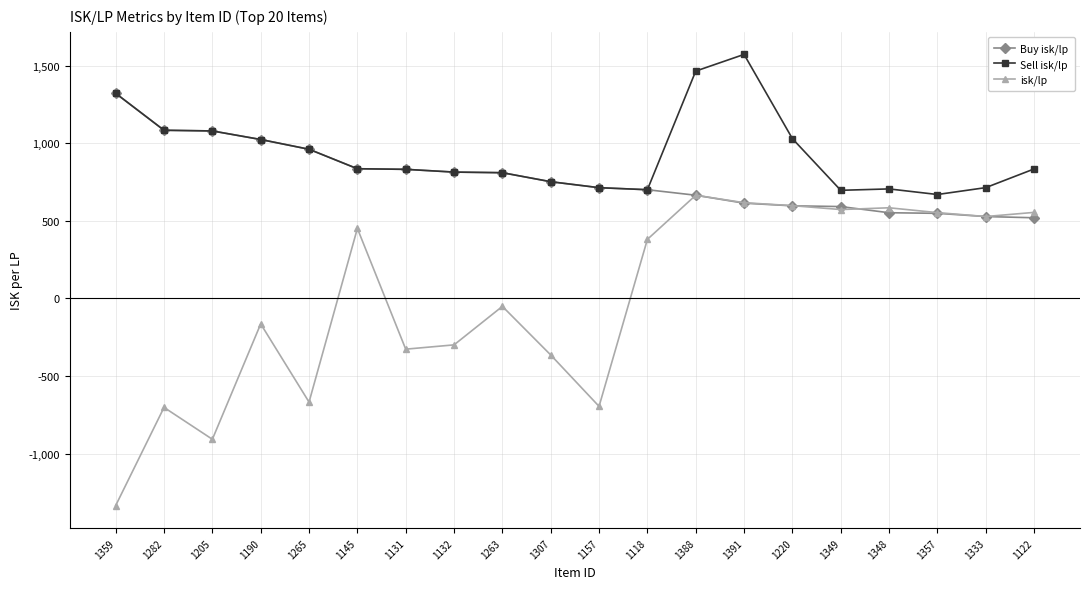

What is the minimum value shown in the chart?

-1335.2